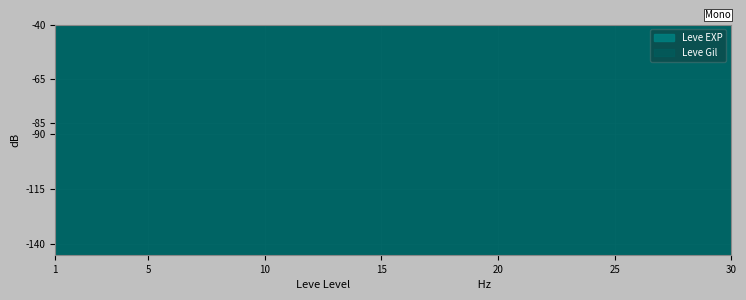

True or false: the data has more than 0 interior local peaks.

True